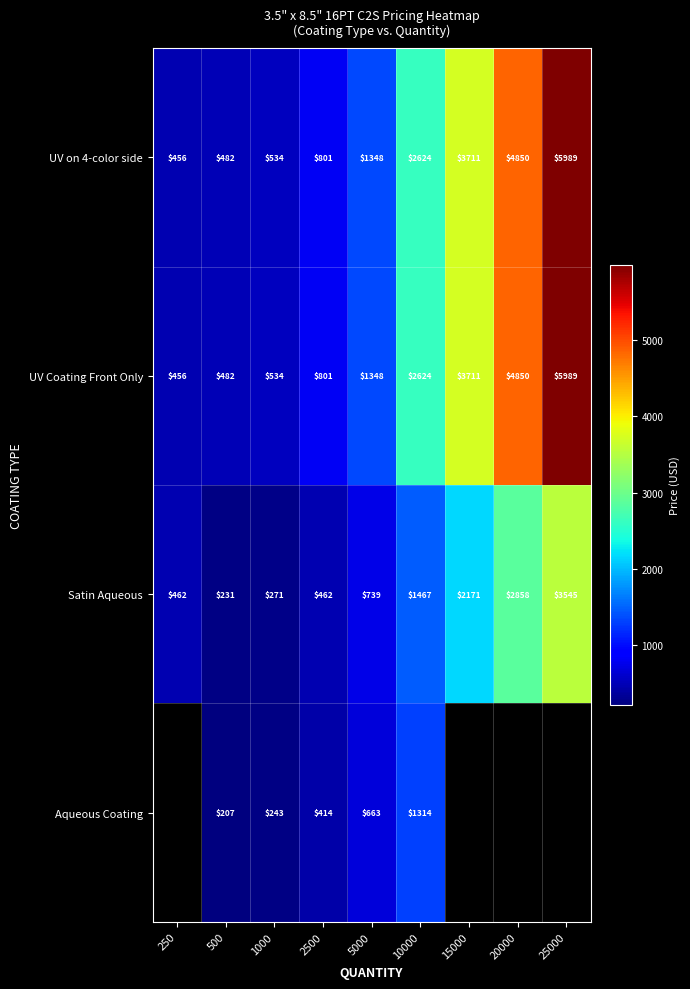

Which has a higher value, 250 or 1000?

1000